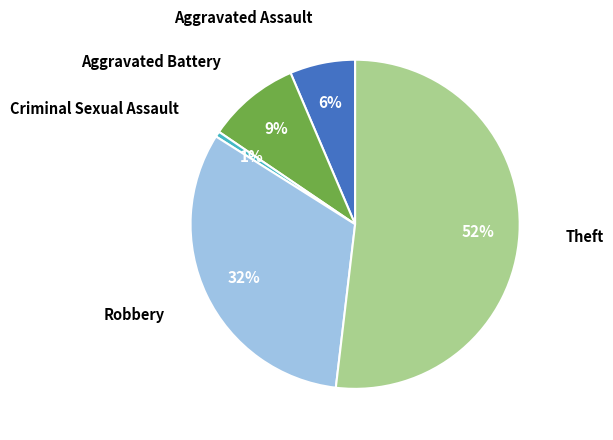

Which has a higher value, Theft or Criminal Sexual Assault?

Theft